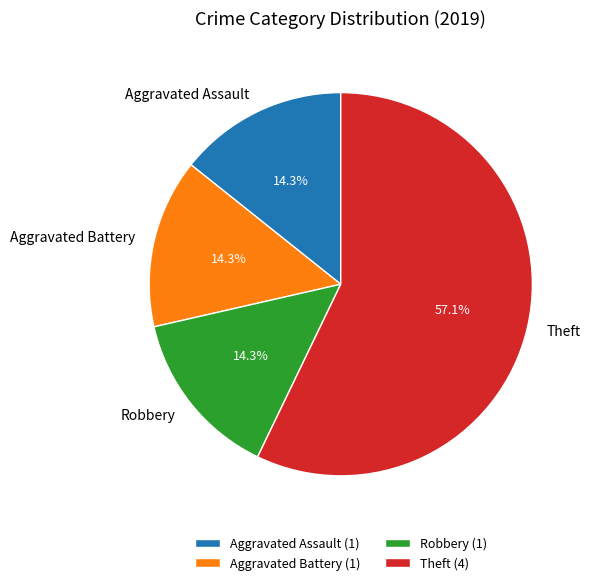

To the nearest percent, what is the combined percentage of Theft and Robbery?

71%